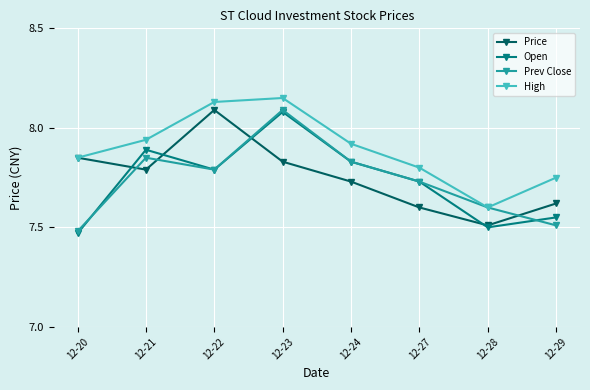

At how many categories does at least one series exceed 7?

8